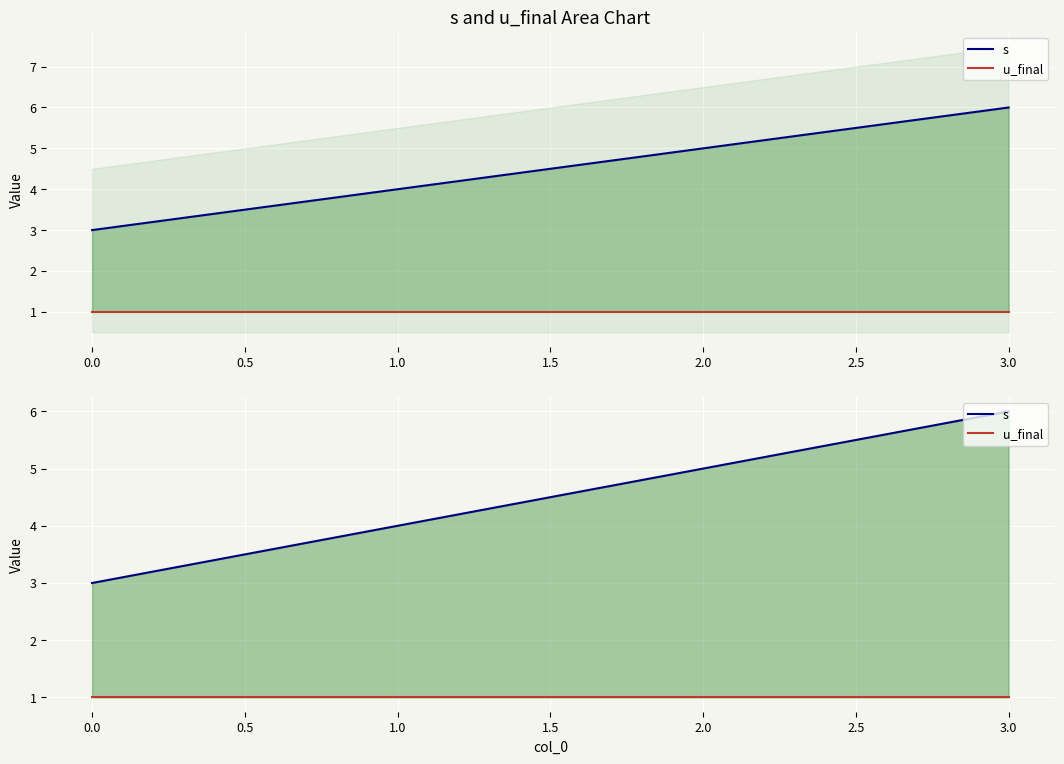

True or false: s and u_final cross at least once.

False